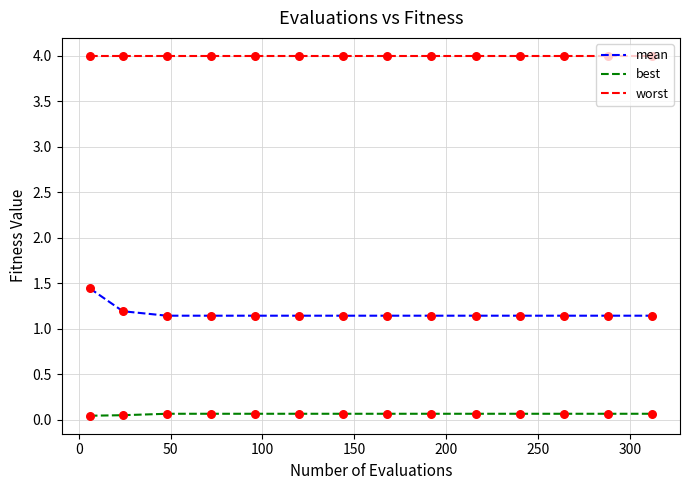

Which series has the largest total across all categories?

worst